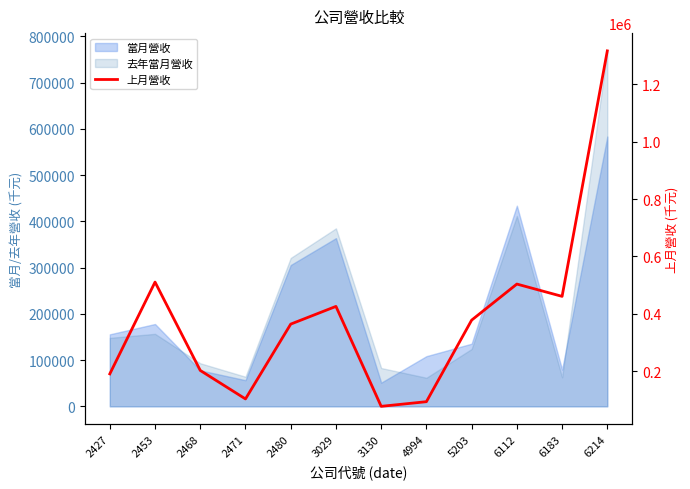

At which category does the chart reach its peak across all series?

6214